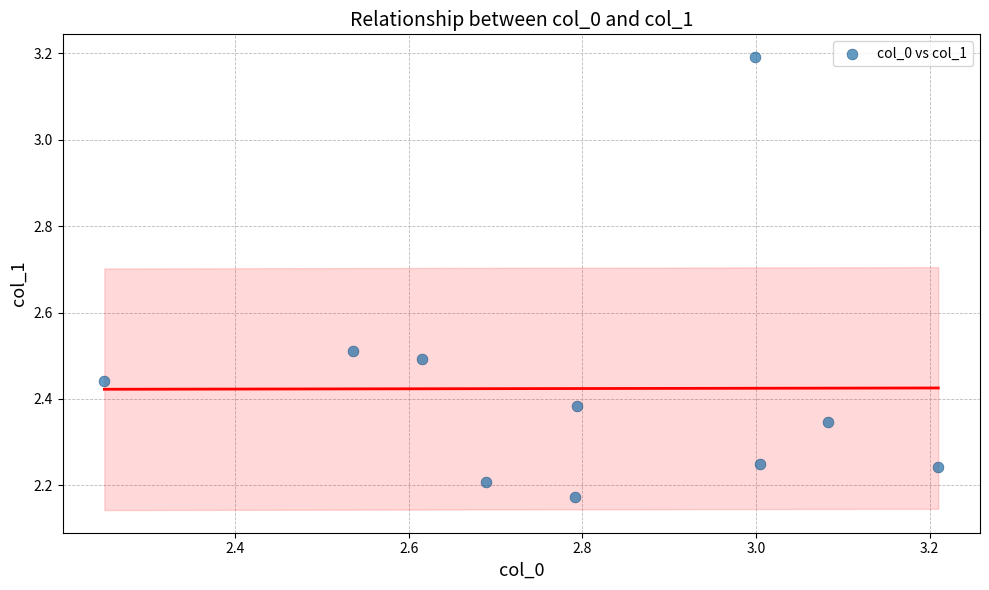

What is the range of Y values (max minus min)?

1.0